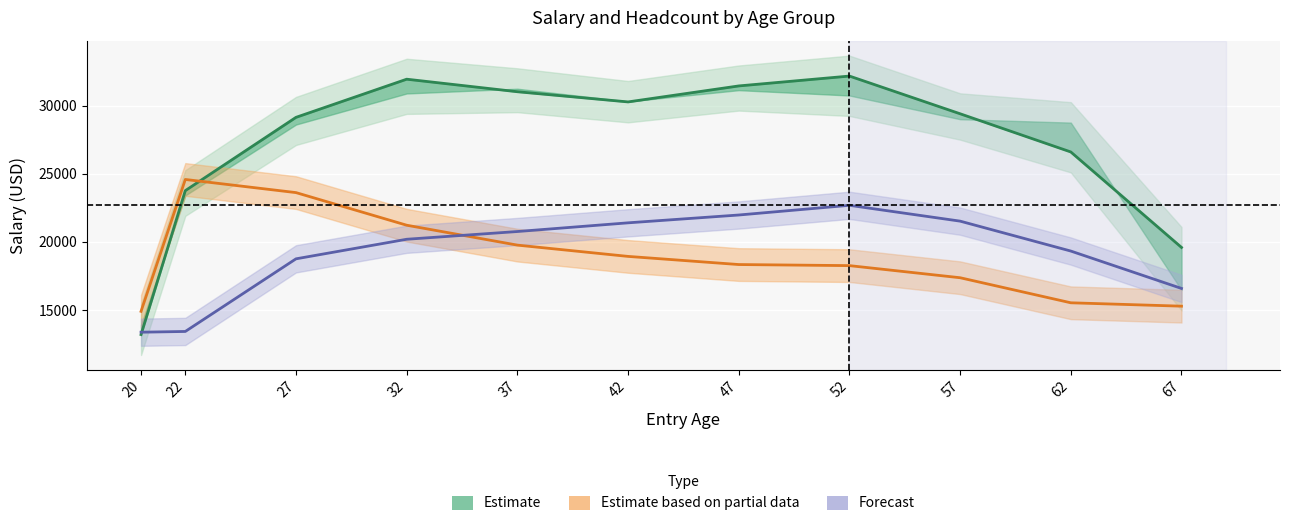

How many times do Average Salary line and Headcount Total (scaled) cross each other?

1